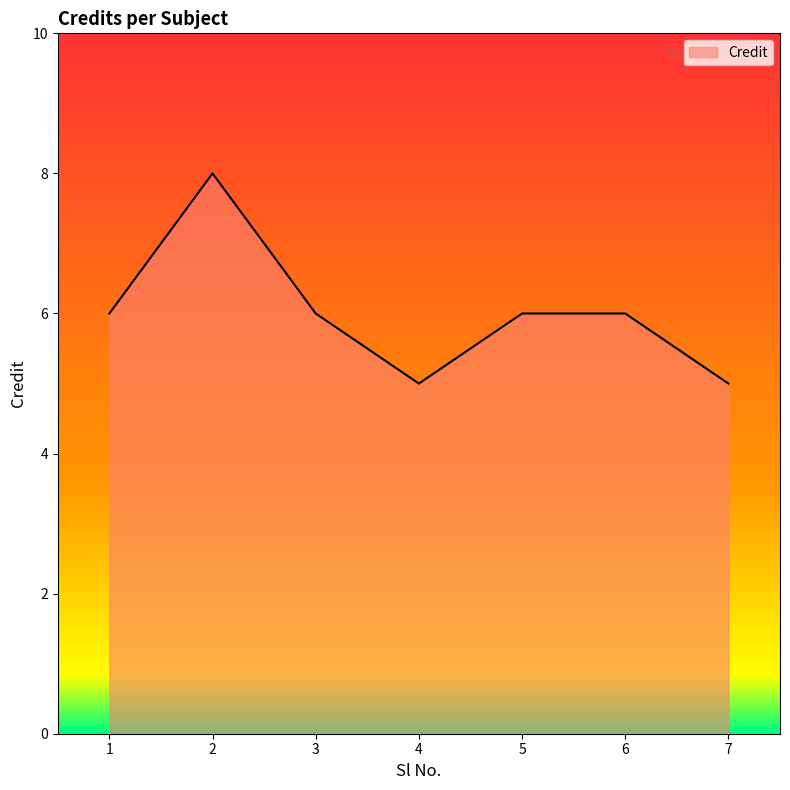

Count the number of data series in this chart.

1